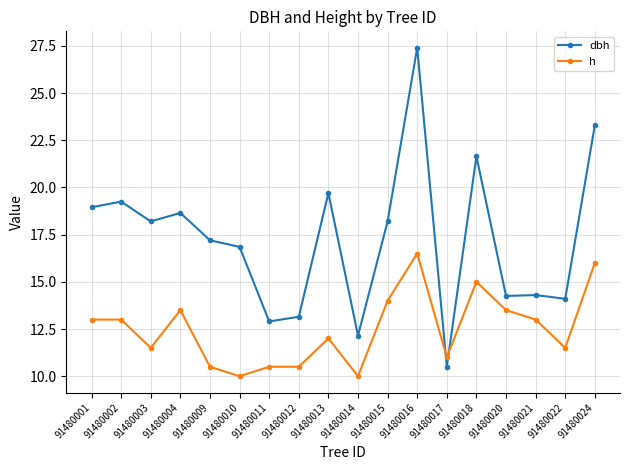

Which category has the highest value in the dbh series?

91480016